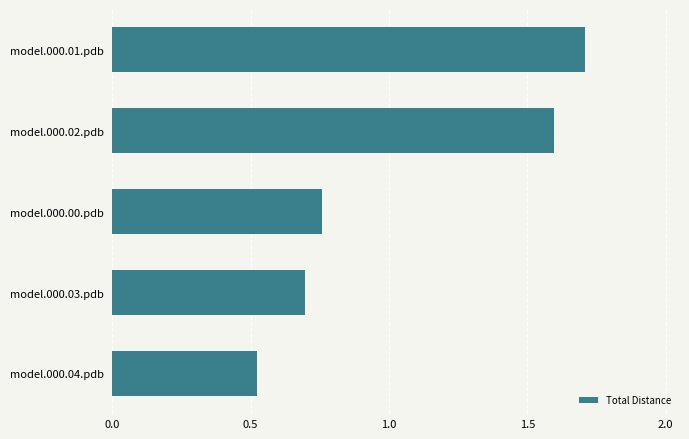

The chart shows a value of 0.4 at model.000.00.pdb. True or false?

False